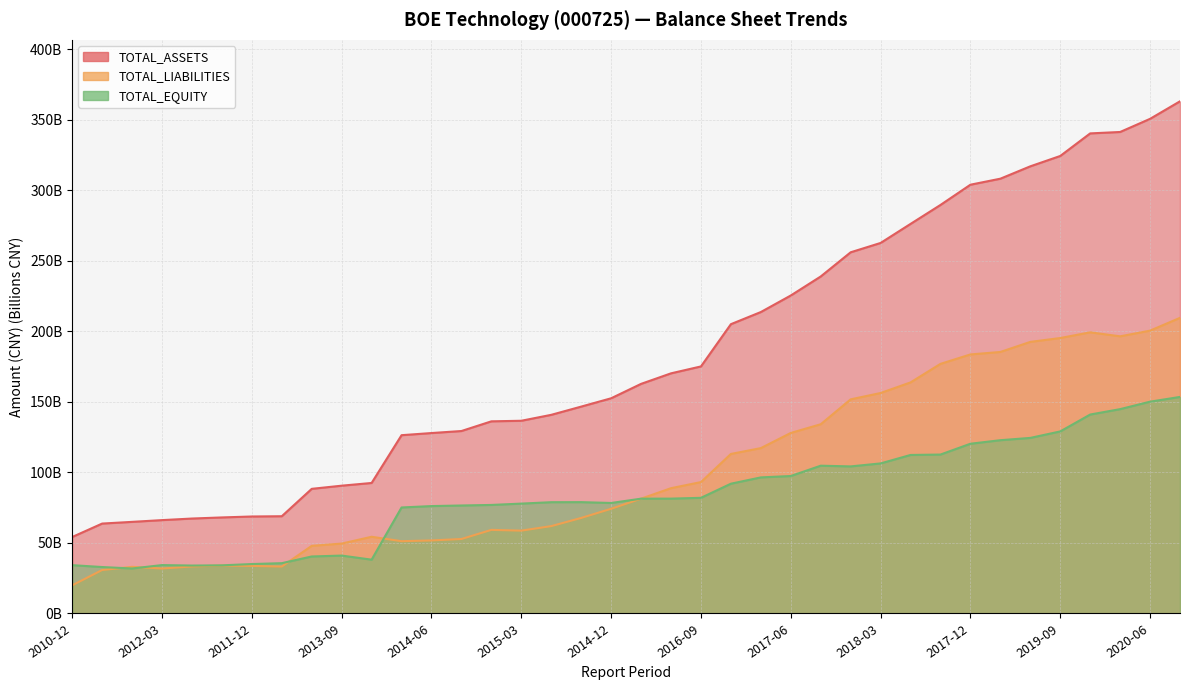

The TOTAL_EQUITY series shows 75.2 at 2014-03. True or false?

True